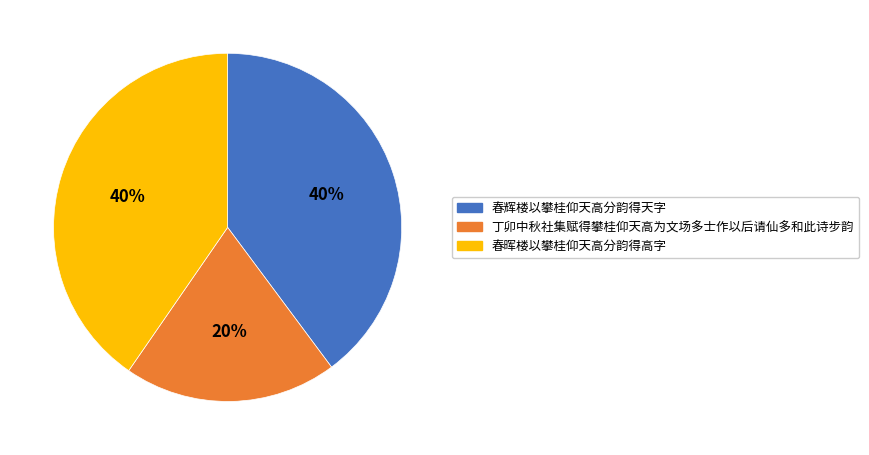

Between 春辉楼以攀桂仰天高分韵得天字 and 丁卯中秋社集赋得攀桂仰天高为文场多士作以后请仙多和此诗步韵, which is larger?

春辉楼以攀桂仰天高分韵得天字